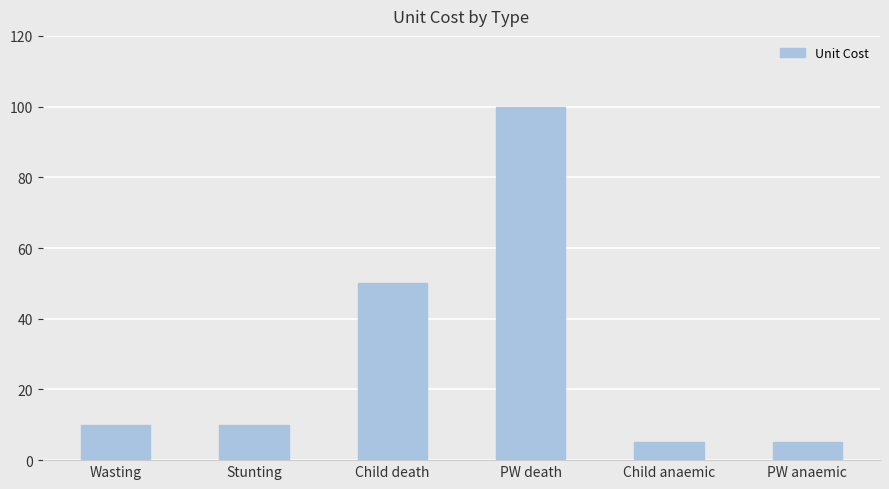

Count the number of data series in this chart.

1